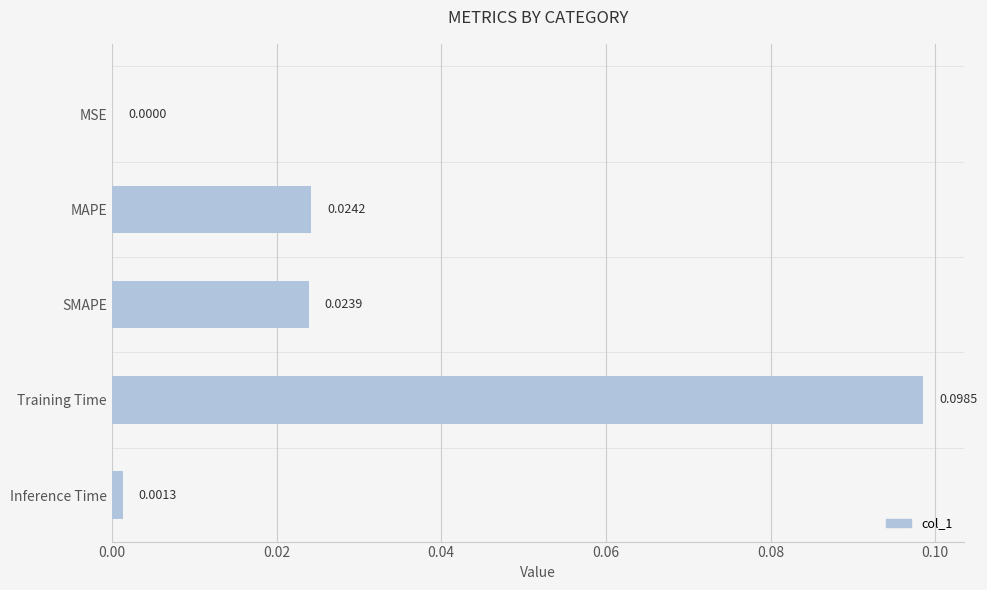

Which category has the highest value across all series?

Training Time